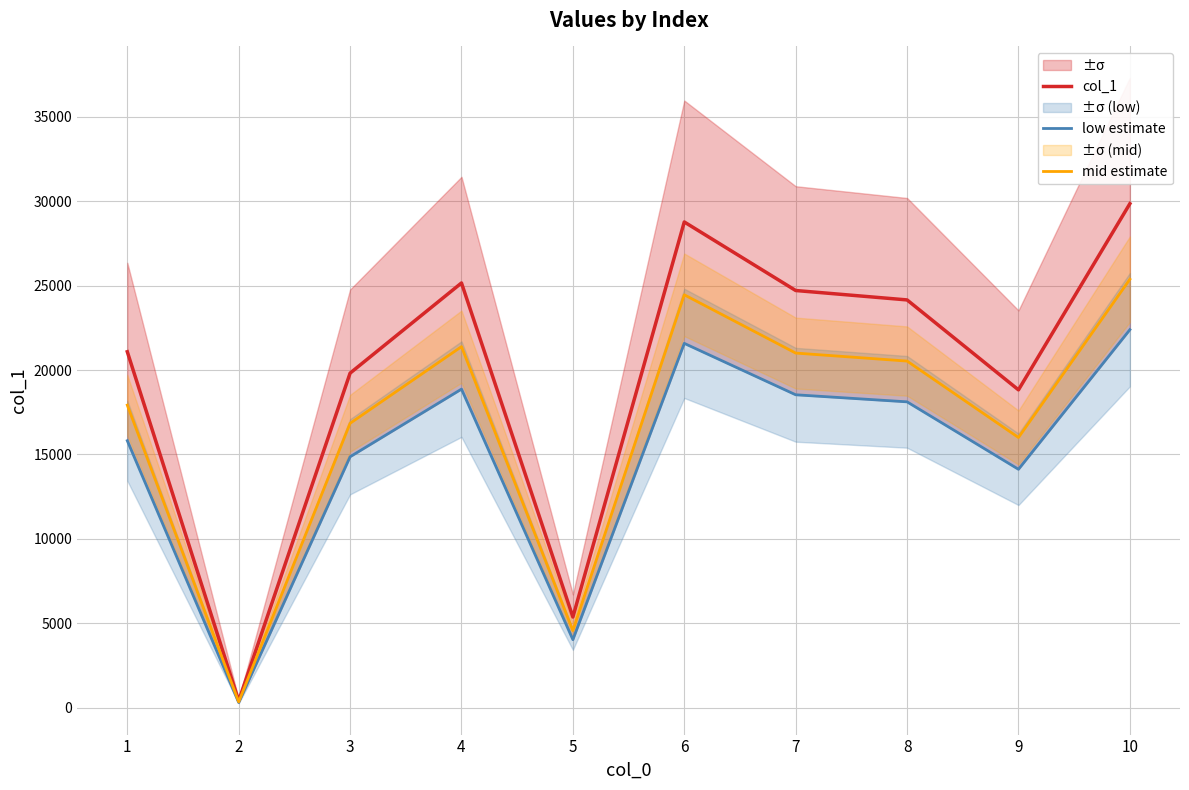

Reading left to right, what are all the values shown in this chart?

col_1: 21085.0	400.0	19817.0	25160.0	5367.0	28774.0	24713.0	24155.0	18827.0	29856.0
low estimate: 15813.8	300.0	14862.8	18870.0	4025.2	21580.5	18534.8	18116.2	14120.2	22392.0
mid estimate: 17922.2	340.0	16844.5	21386.0	4561.9	24457.9	21006.0	20531.8	16002.9	25377.6